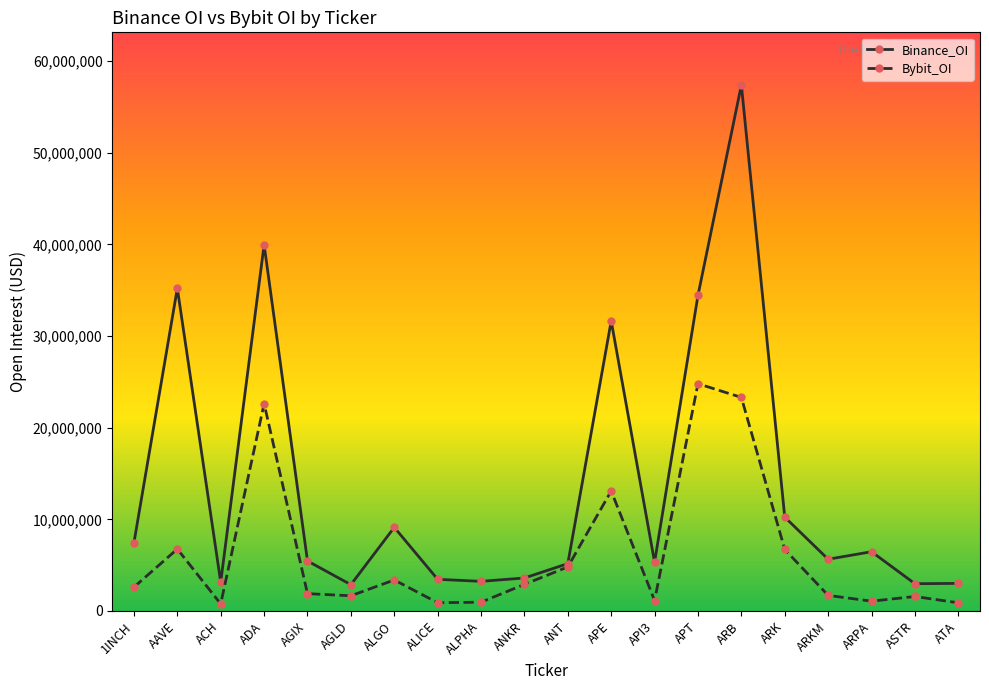

In Binance_OI, how many points are higher than both neighbors (excluding endpoints)?

6